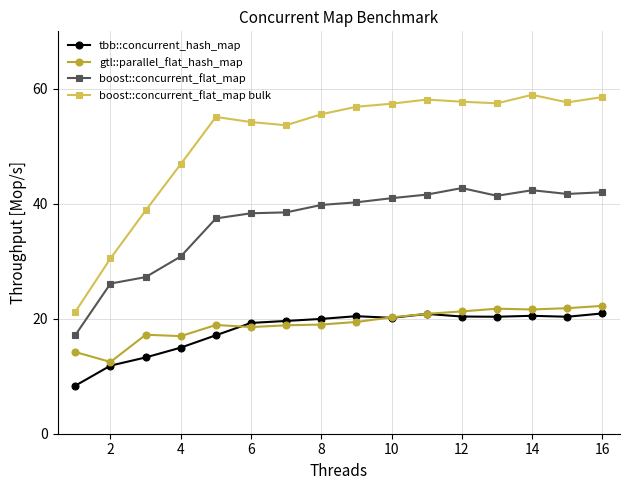

True or false: tbb::concurrent_hash_map and boost::concurrent_flat_map cross at least once.

False